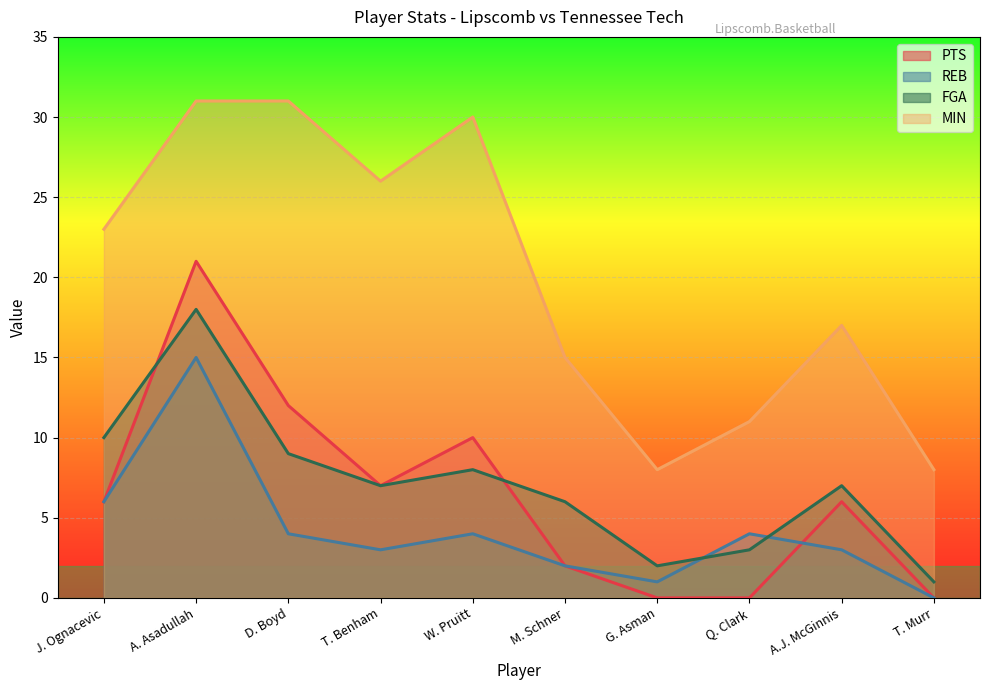

At which label is MIN closest to 19?

A.J. McGinnis